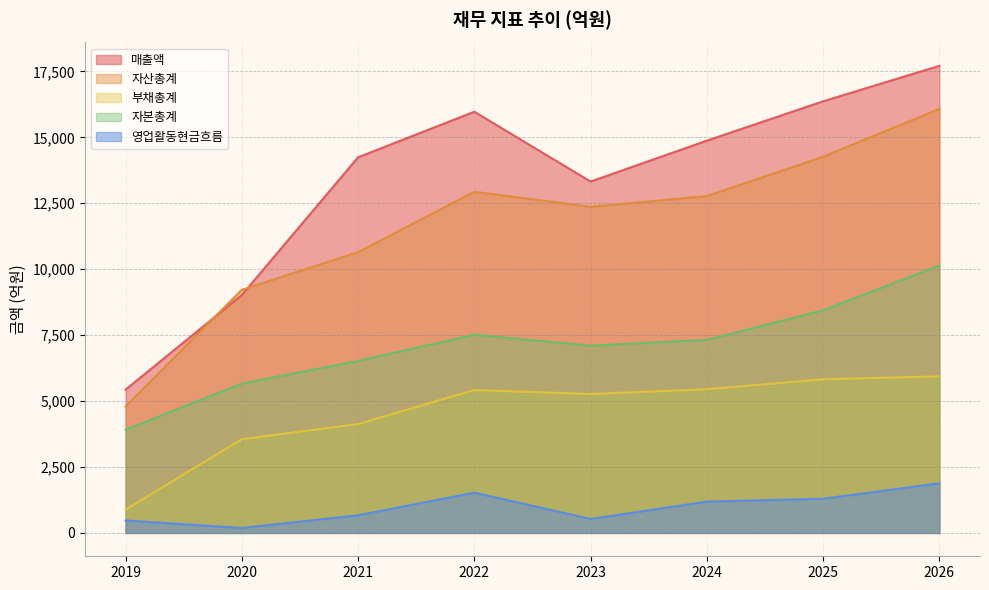

Which series has the largest total across all categories?

매출액